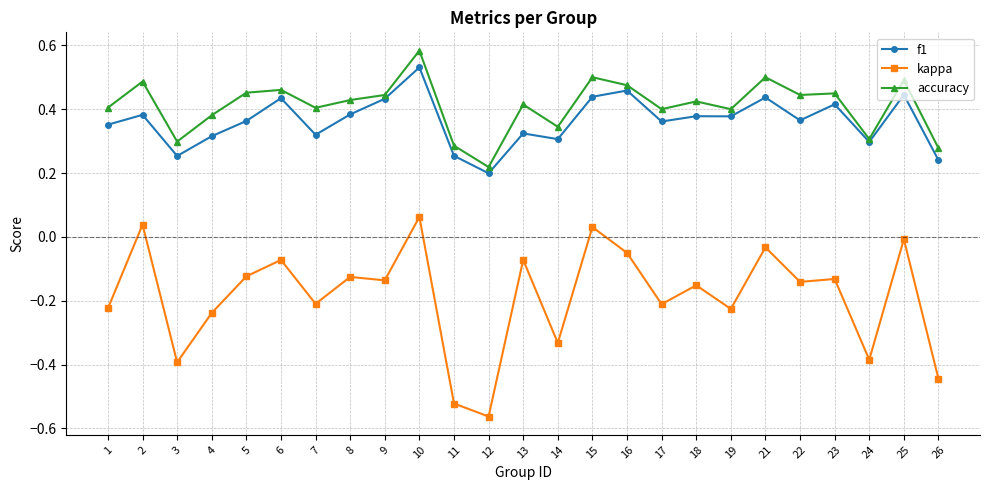

At which category does the chart reach its minimum across all series?

12